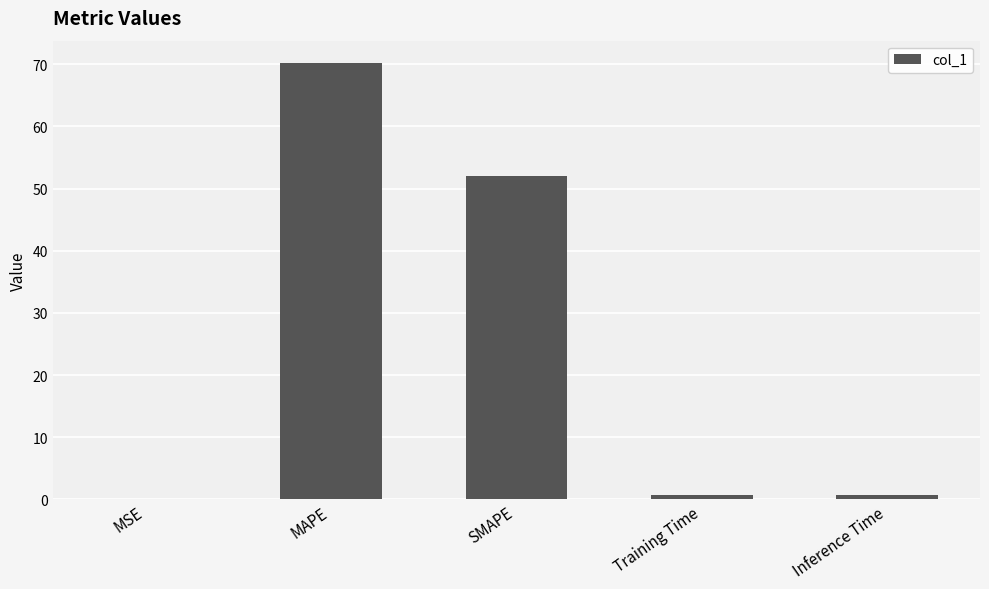

How many distinct data groups are displayed?

1